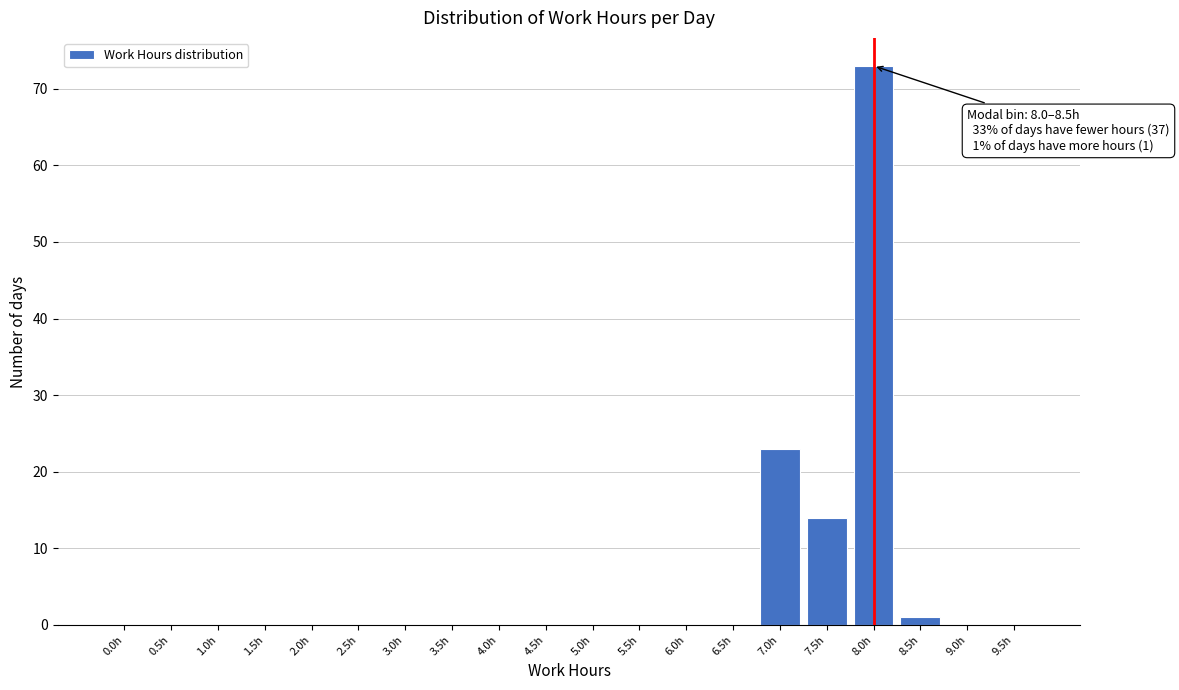

Reading left to right, extract all data points from this chart.

0.0h=0	0.5h=0	1.0h=0	1.5h=0	2.0h=0	2.5h=0	3.0h=0	3.5h=0	4.0h=0	4.5h=0	5.0h=0	5.5h=0	6.0h=0	6.5h=0	7.0h=23	7.5h=14	8.0h=73	8.5h=1	9.0h=0	9.5h=0